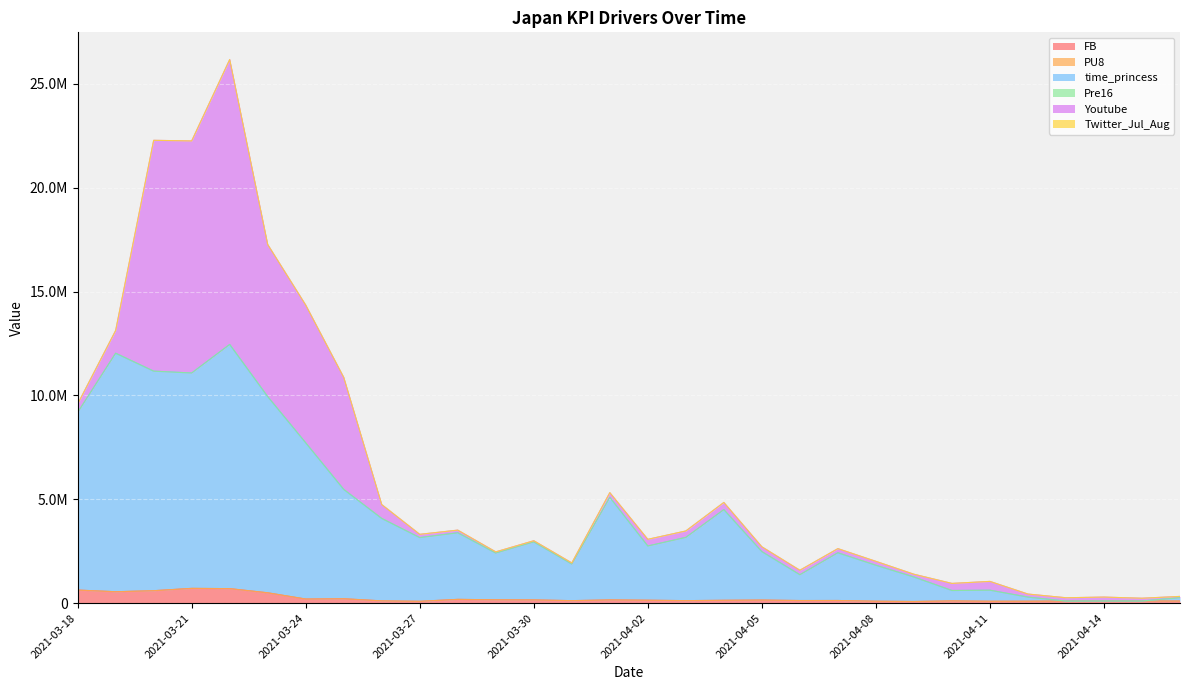

Does the chart display data point markers on the line(s)?

No